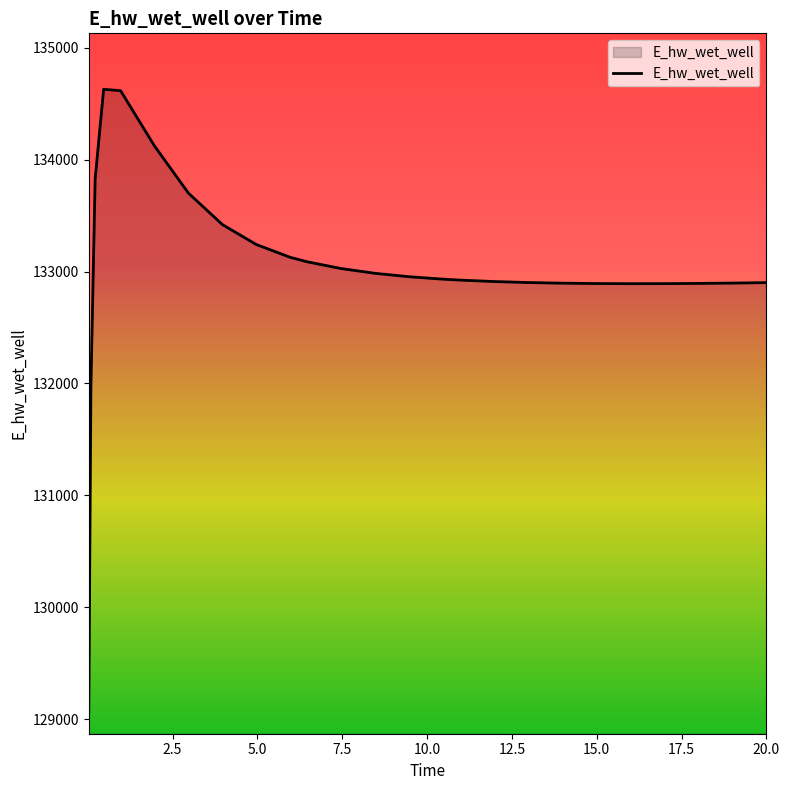

What is the difference between the maximum and minimum values?

5558.3